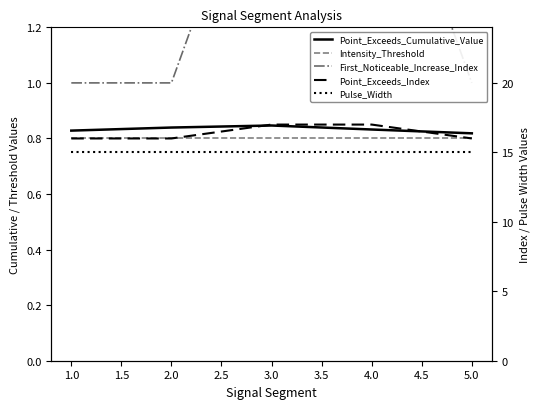

What is the total value across all series at 5.0?

33.6